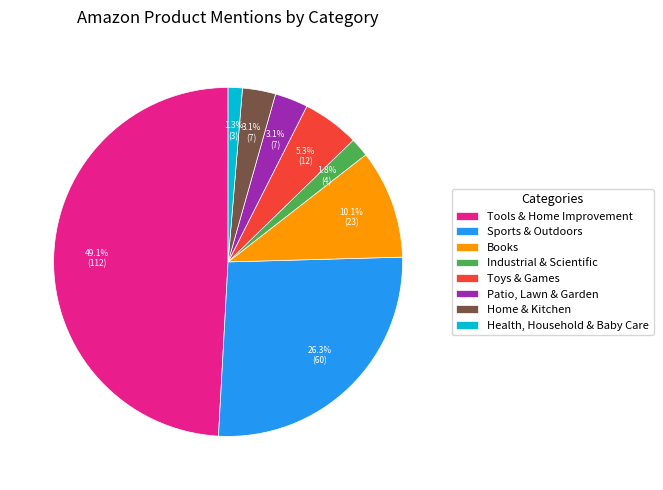

To the nearest percent, what is the difference between the largest and smallest slice percentages?

48%